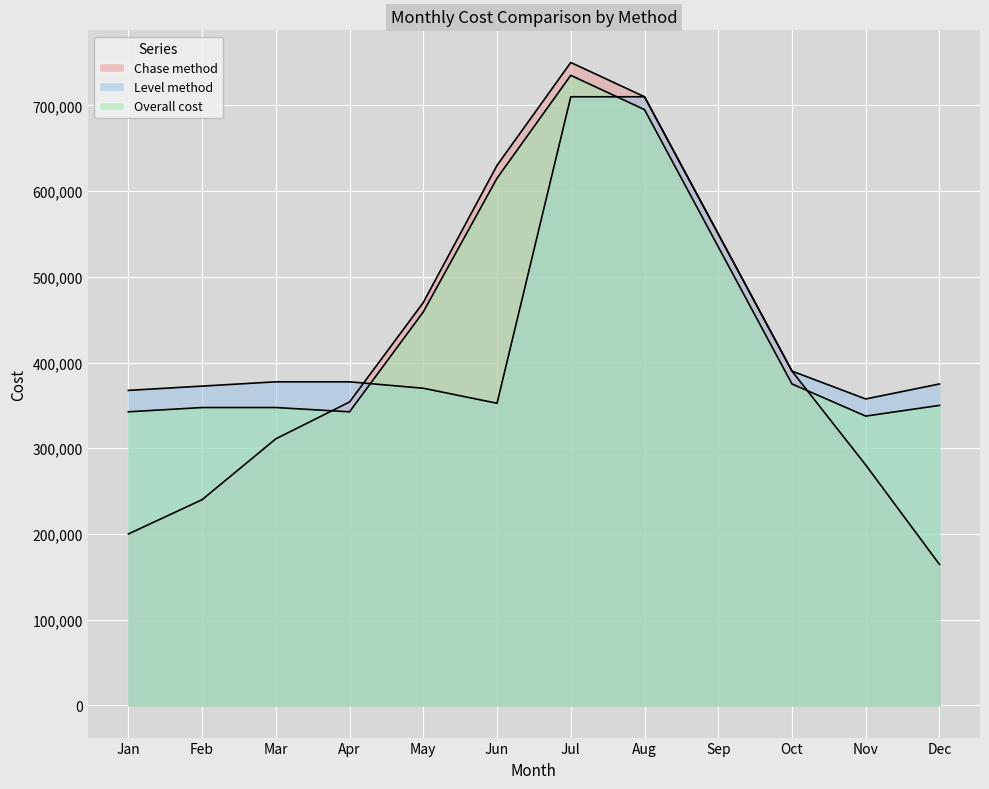

What is the sum of the Chase method values at Jul and Jun?

1380000